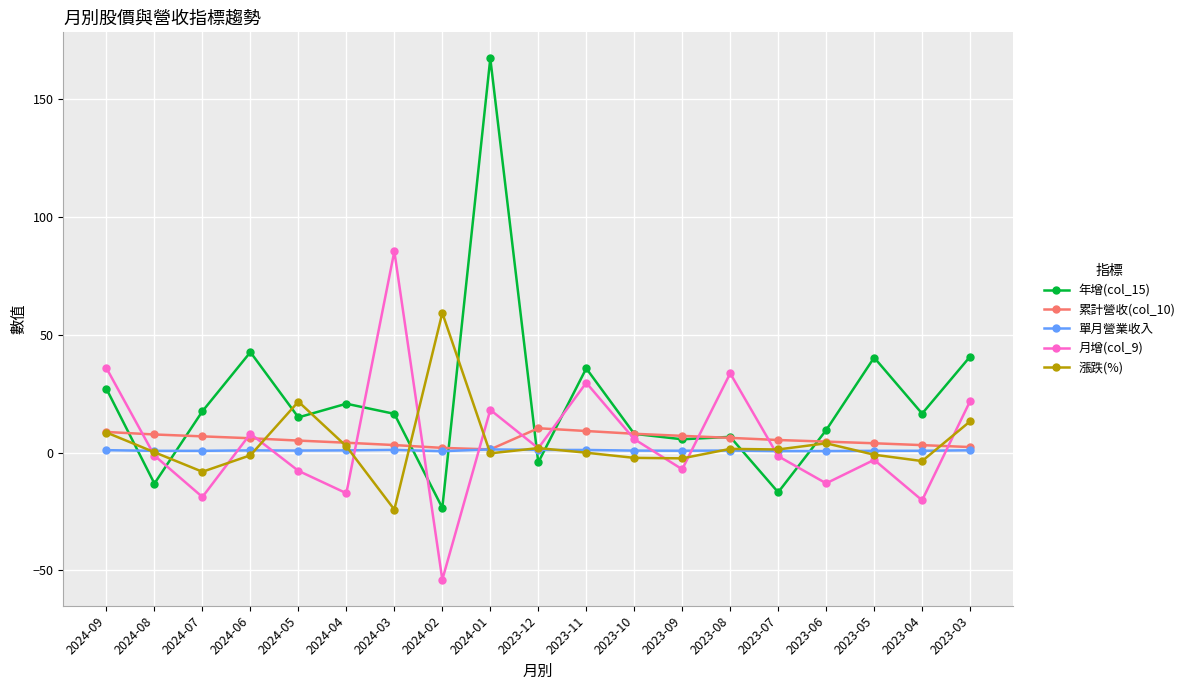

What is the sum of all 單月營業收入 values?

17.8